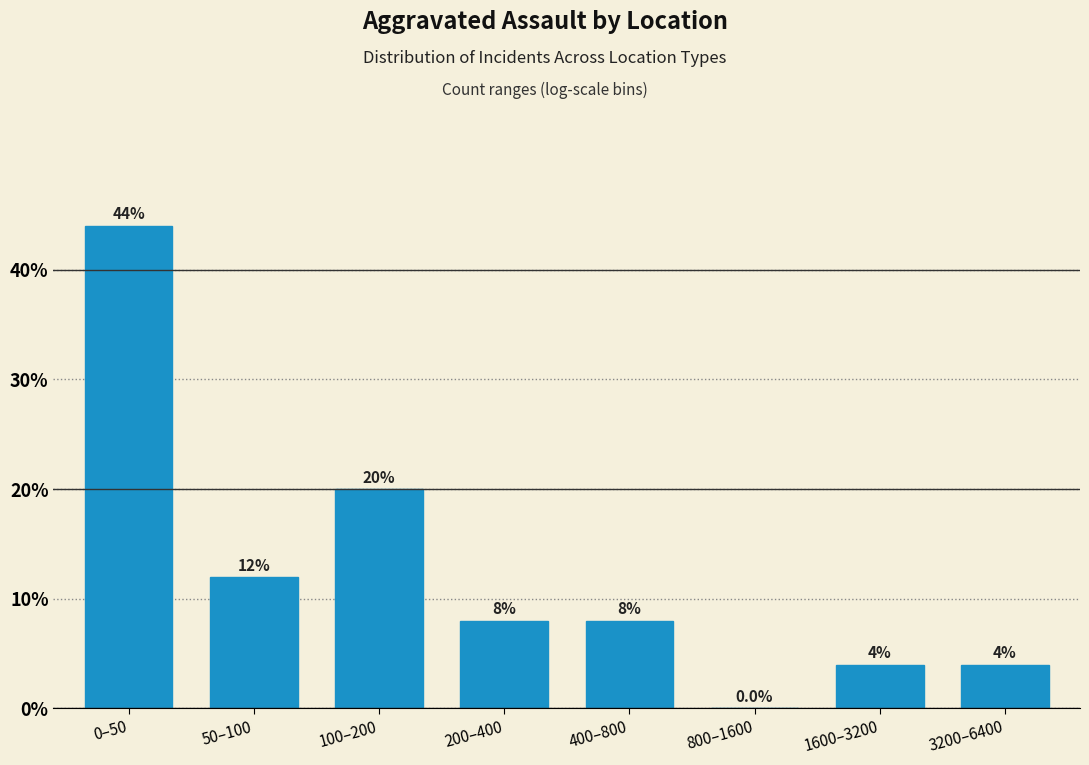

Reading right to left, extract all data points from this chart.

3200–6400=4	1600–3200=4	800–1600=0	400–800=8	200–400=8	100–200=20	50–100=12	0–50=44